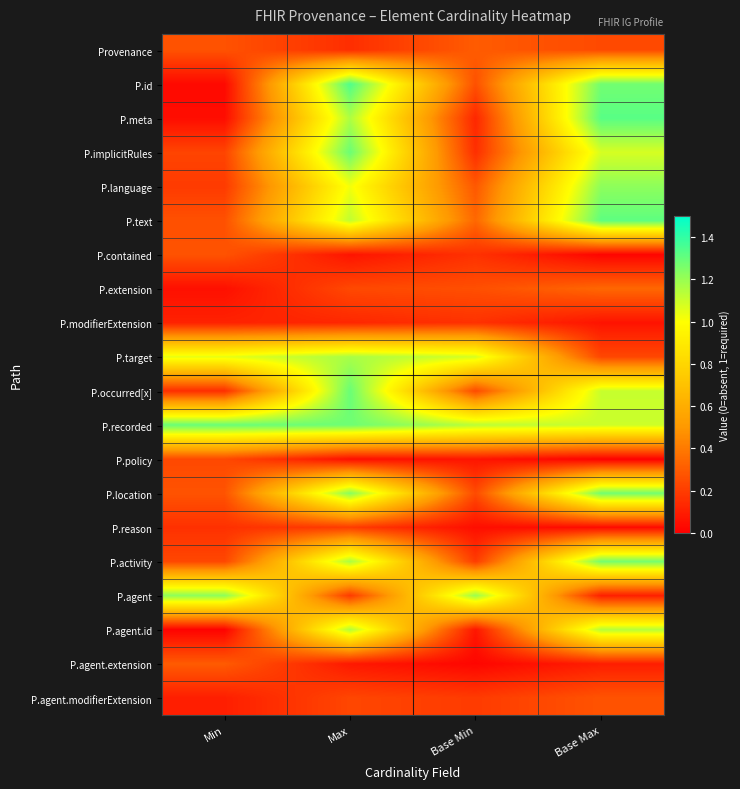

How many series are shown in this chart?

20